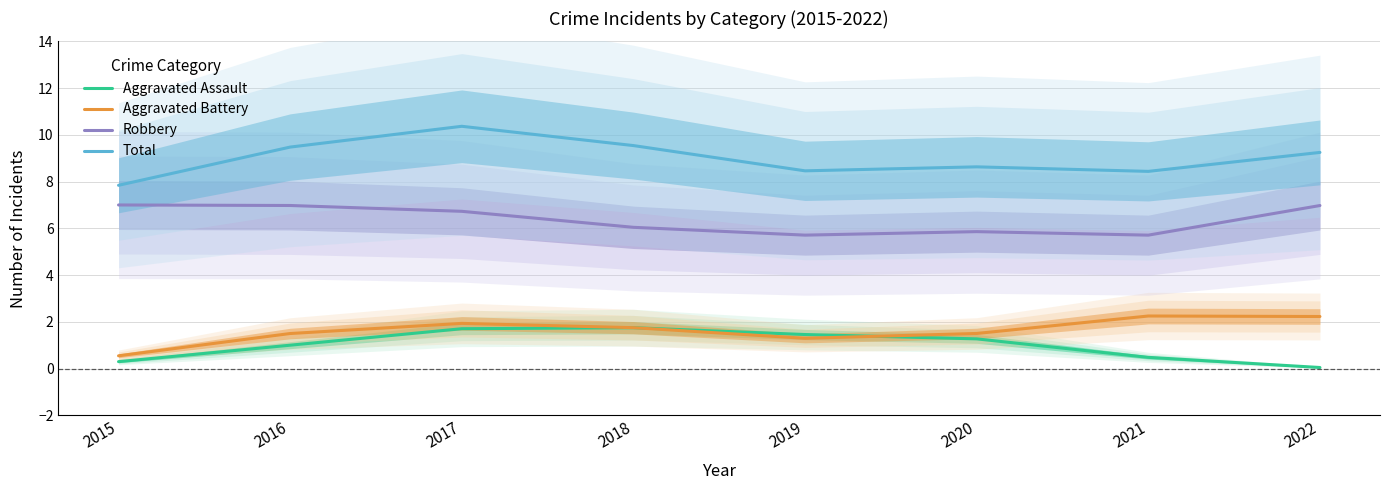

Between 2016 and 2021, which is larger?

2016